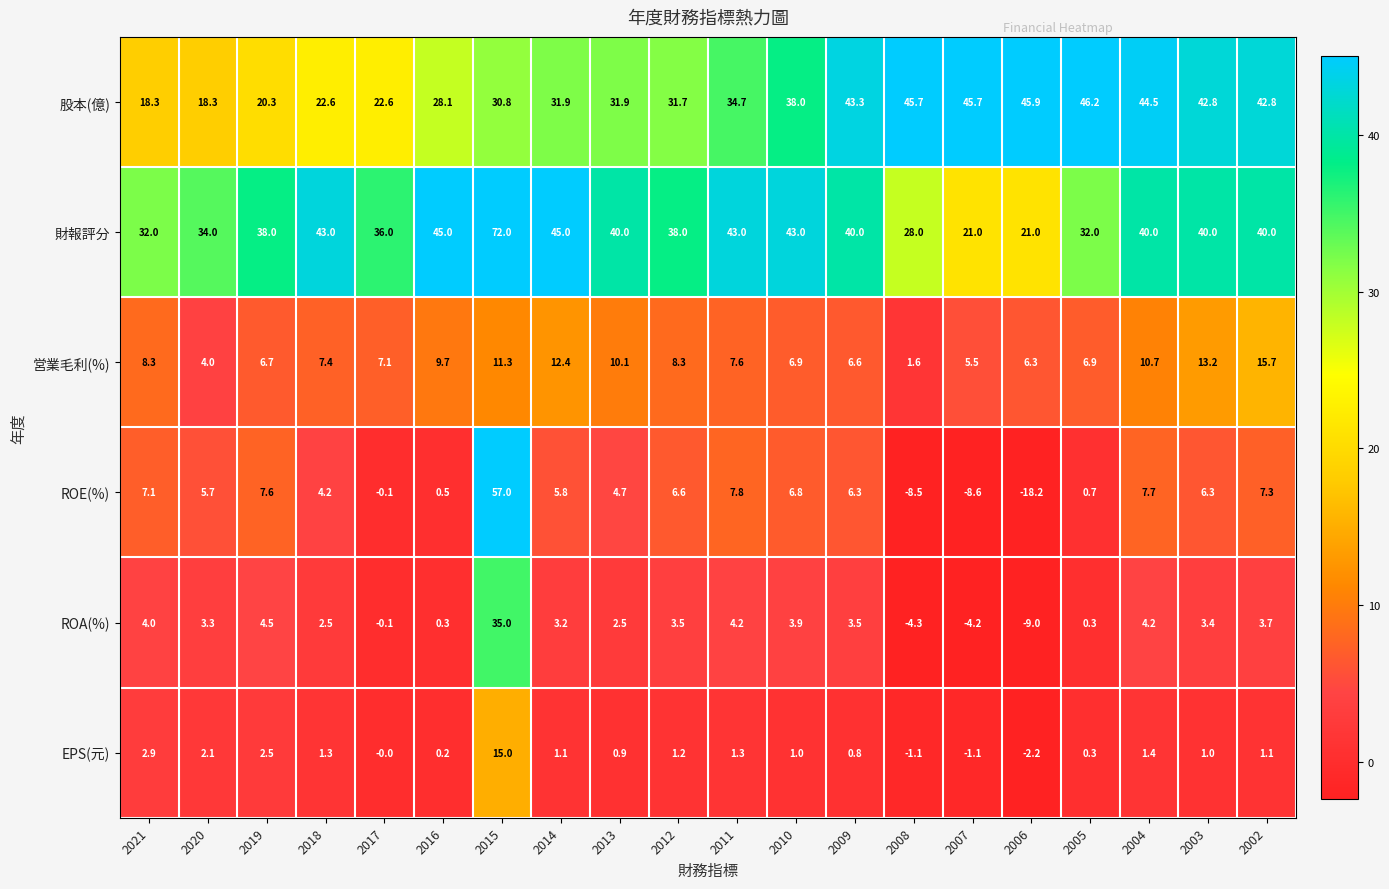

Between 2016 and 2004, which series saw the biggest shift?

股本(億)